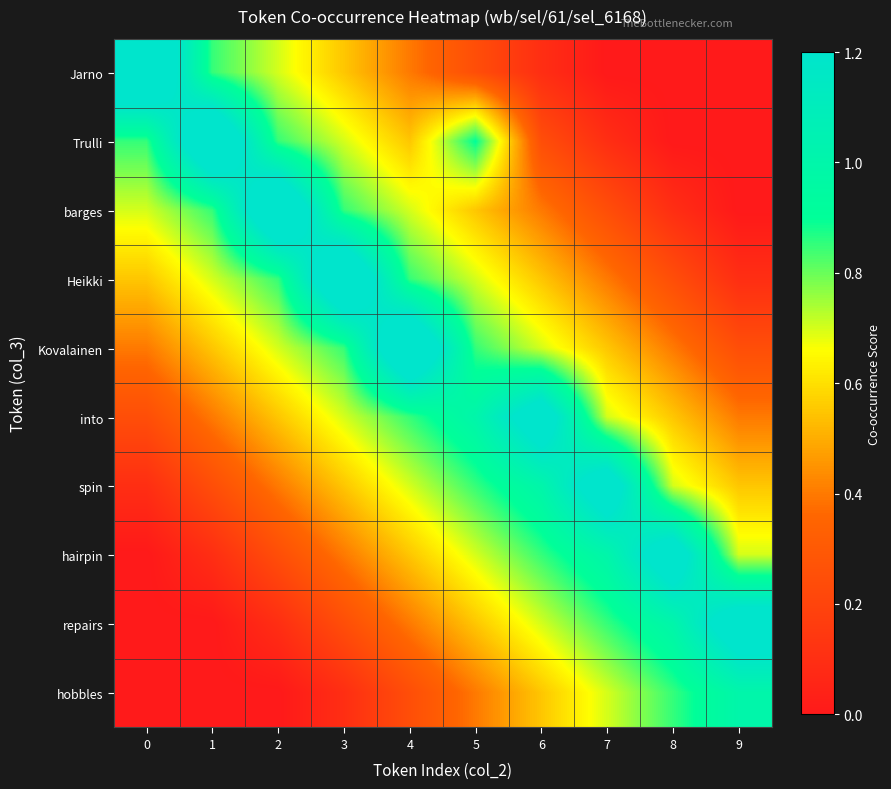

How many categories are shown in the chart?

10